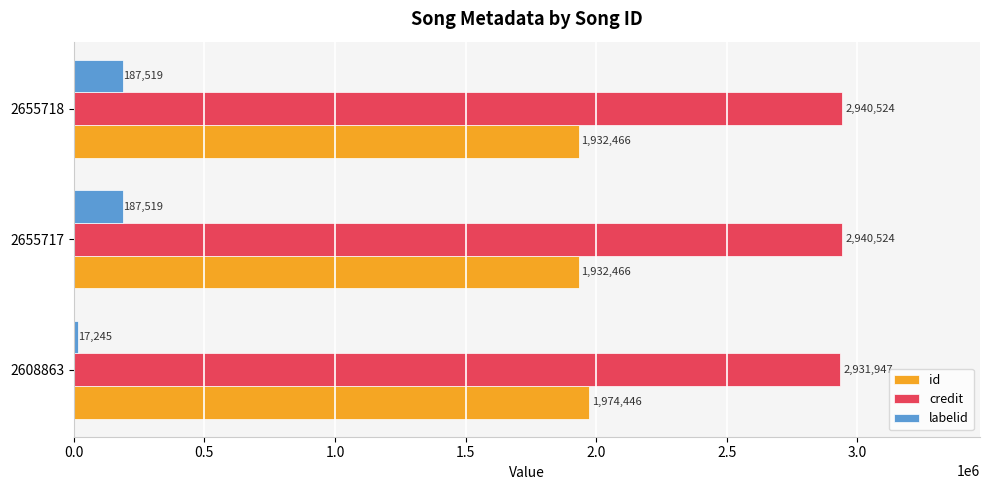

Is it true that id equals 3095159 at 2608863?

False